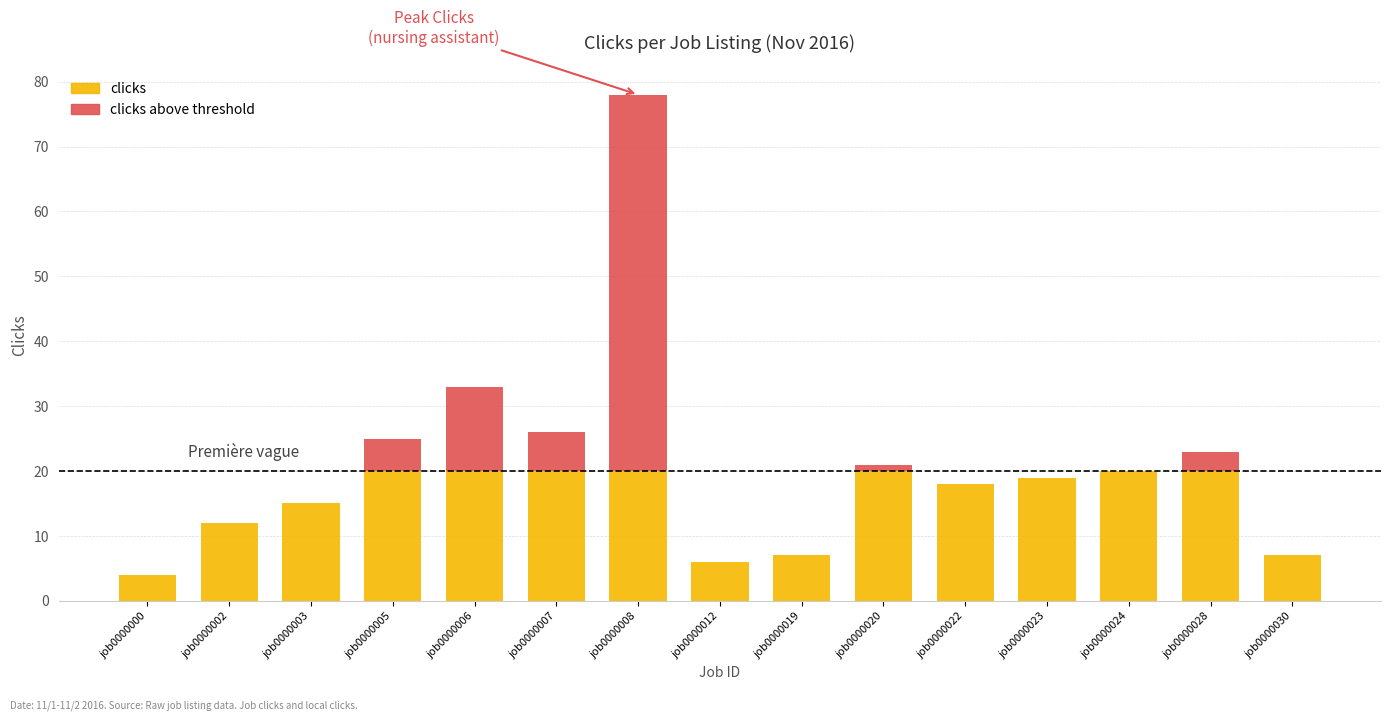

At which category is the sum across all series the highest?

job0000008